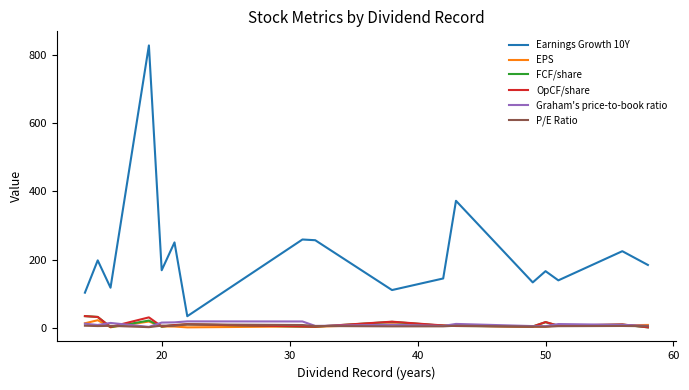

Which series has the largest range (max minus min)?

Earnings Growth 10Y